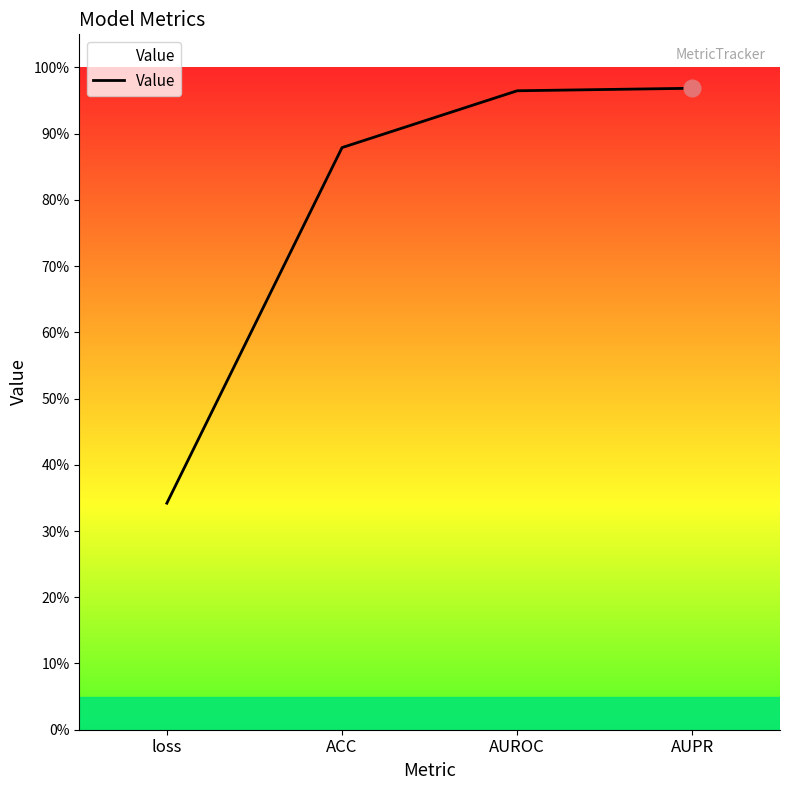

What is the change in value from loss to ACC?

+0.5